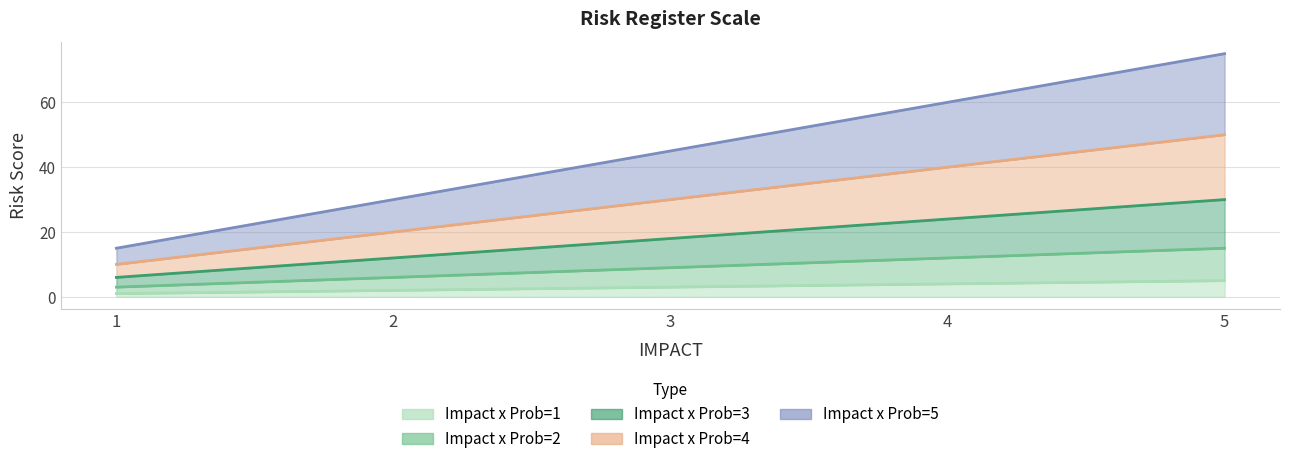

True or false: Impact x Prob=3 and Impact x Prob=2 cross at least once.

False